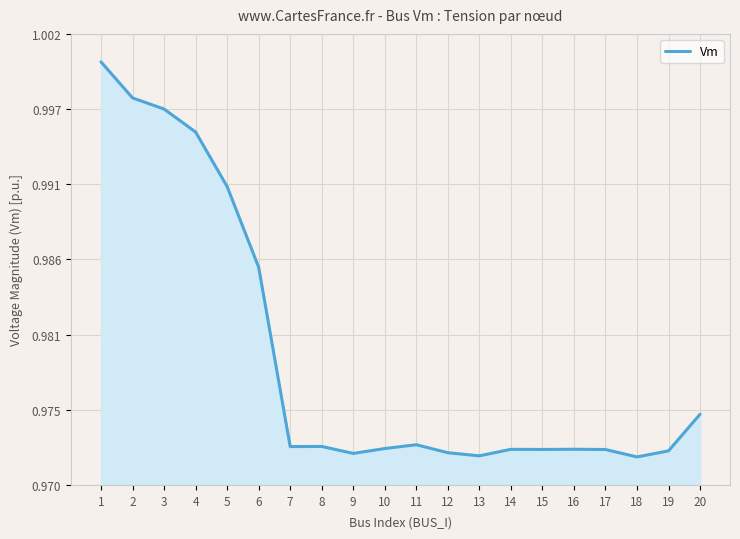

Is this an area chart (filled region under the line)?

Yes